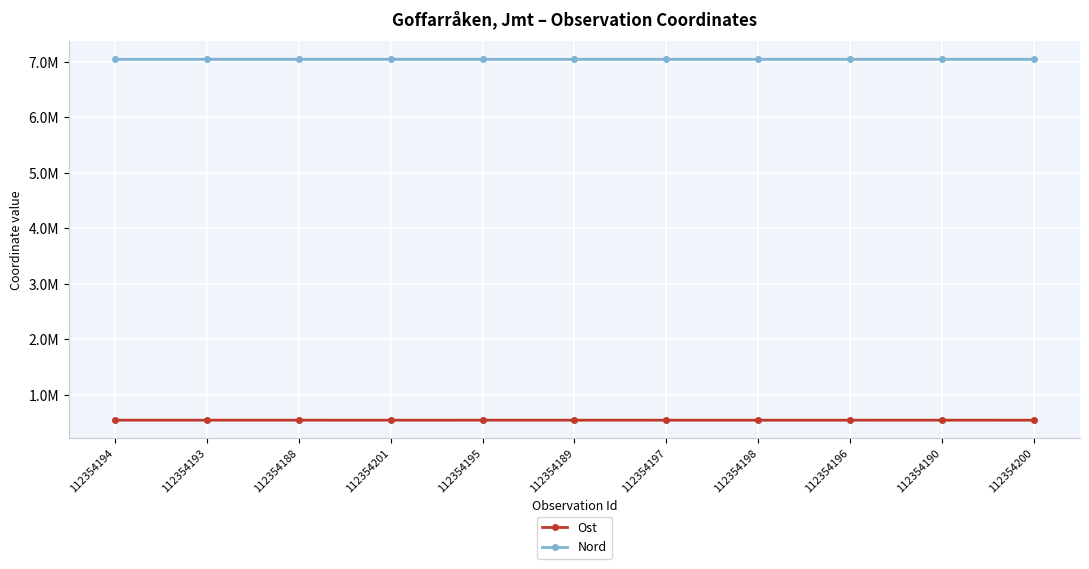

What is the label of the 10th point from the left?

112354190